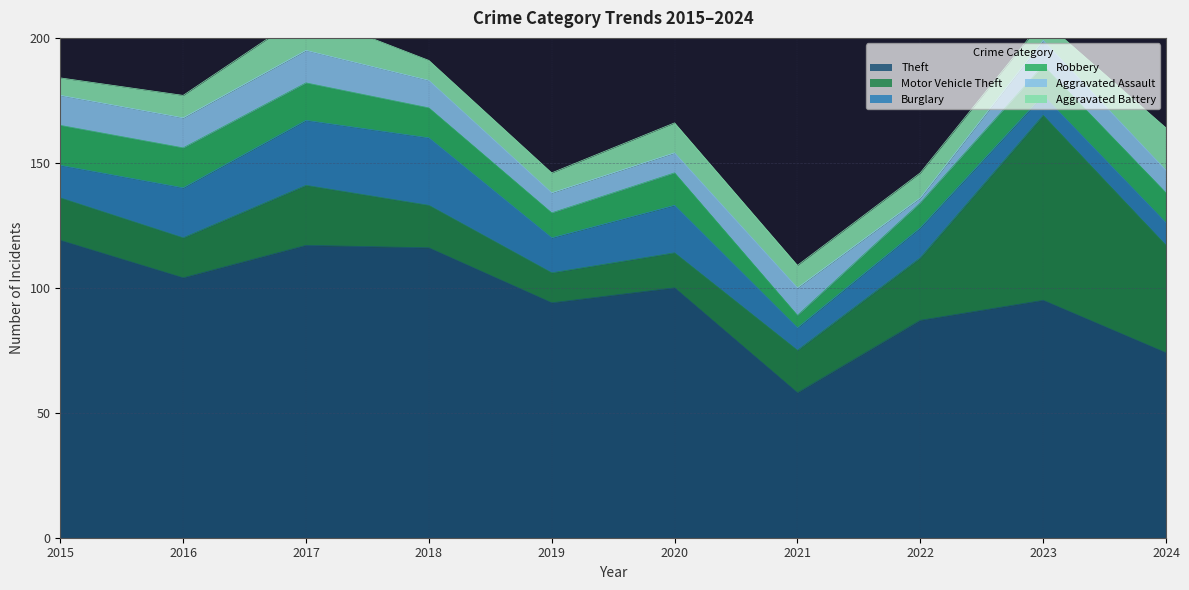

Is the value of Robbery at 2020 greater than the value of Aggravated Battery at 2019?

Yes